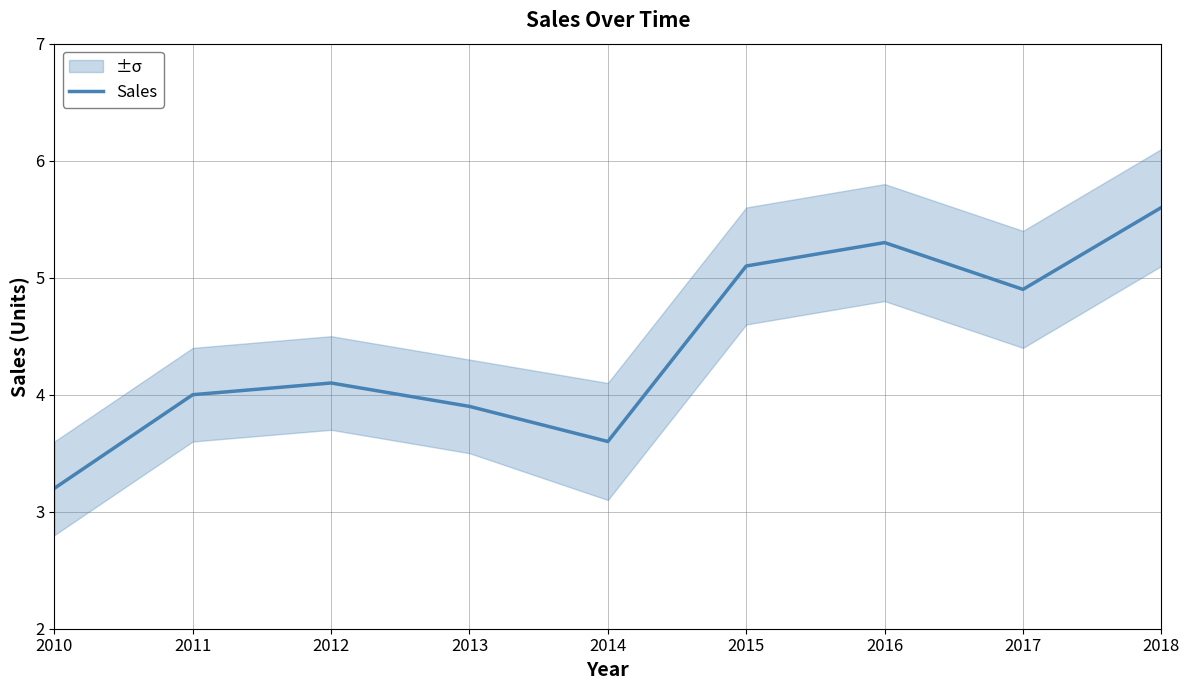

How many points are higher than both their immediate neighbors (excluding endpoints)?

2